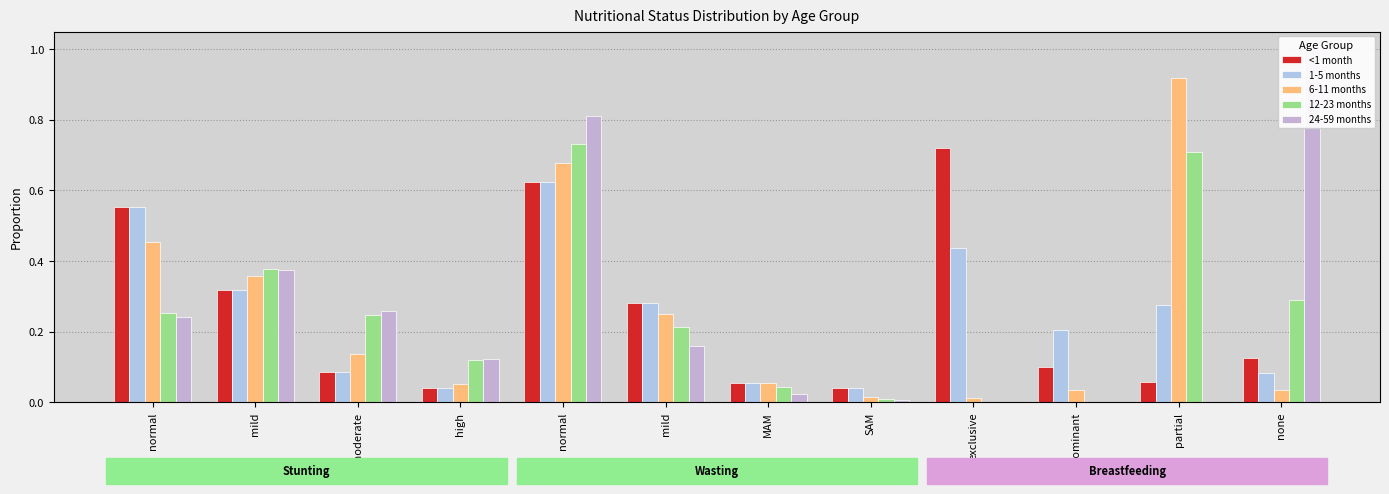

What is the label of the 6th bar from the left?

mild